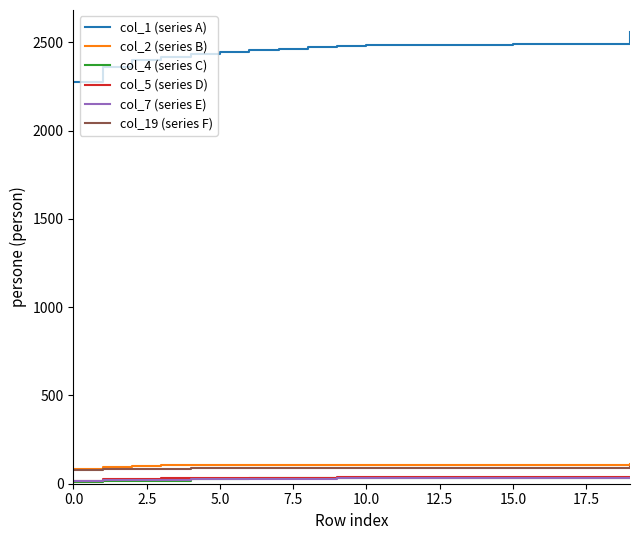

Does the chart display data point markers on the line(s)?

No